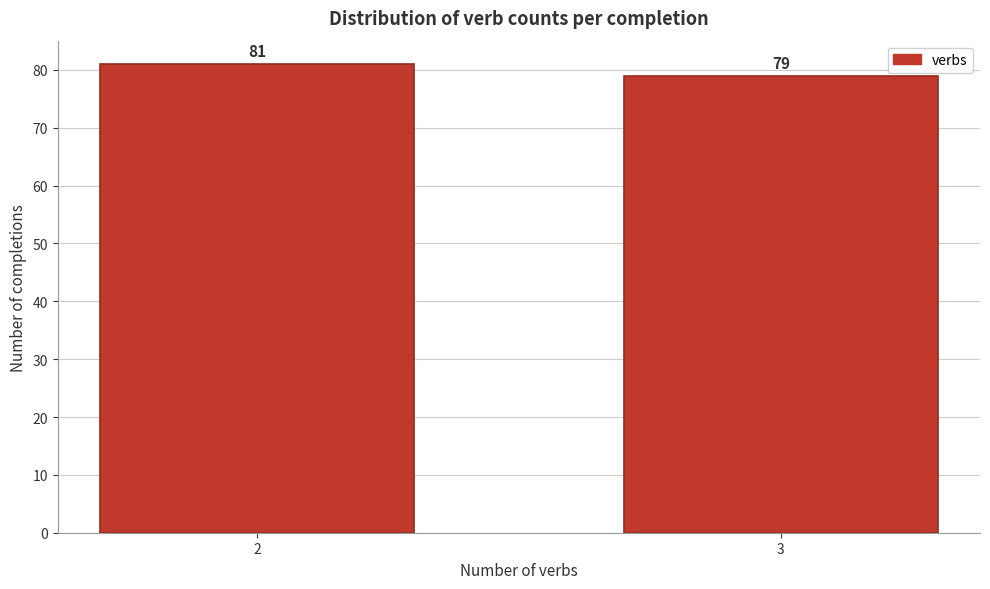

Reading left to right, transcribe all the data shown in this chart.

81	79